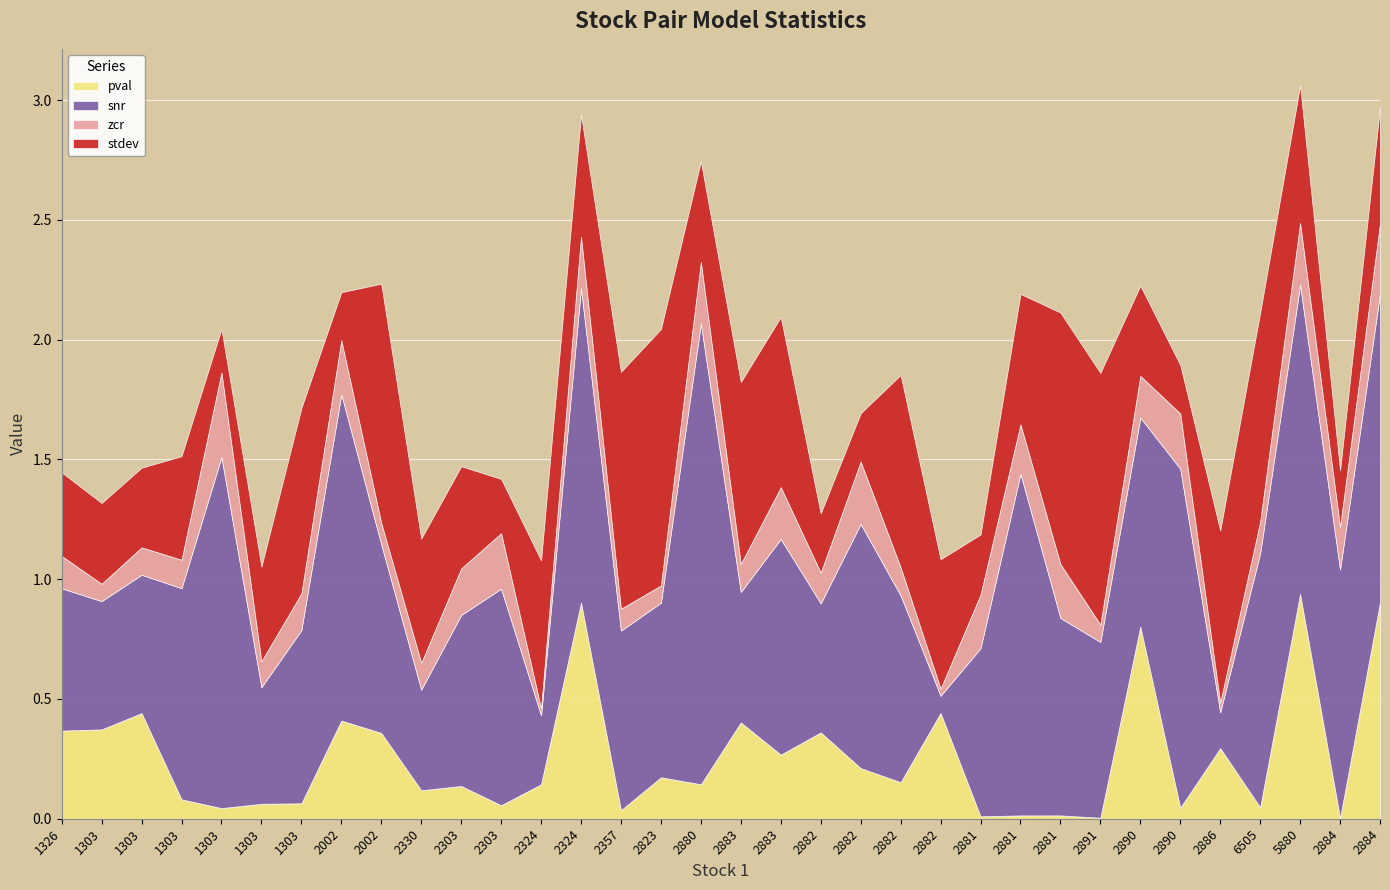

What is the approximate value of snr at 2883?

0.5